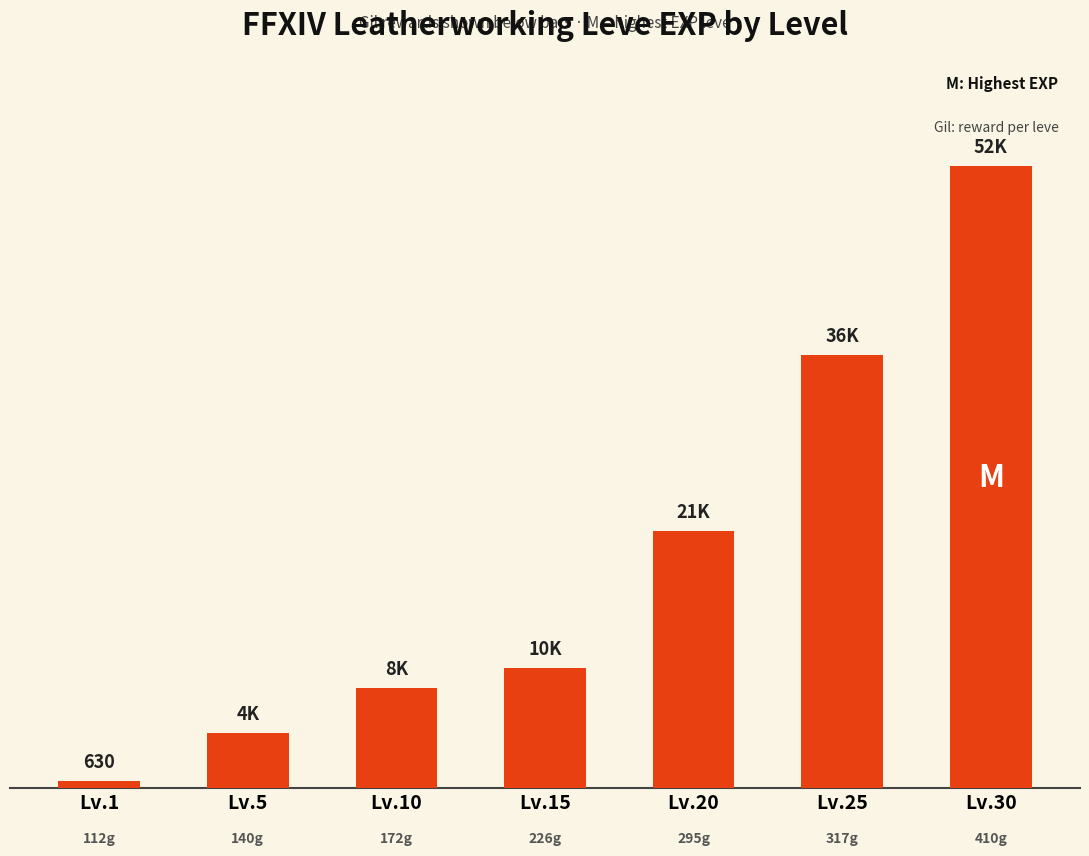

List the labels in order of value, largest first.

Lv.30, Lv.25, Lv.20, Lv.15, Lv.10, Lv.5, Lv.1